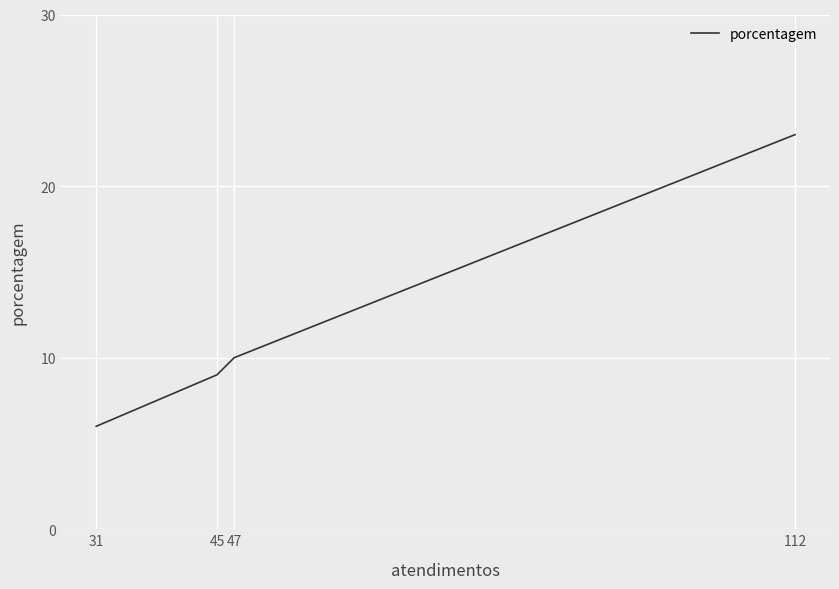

What is the minimum value shown in the chart?

6